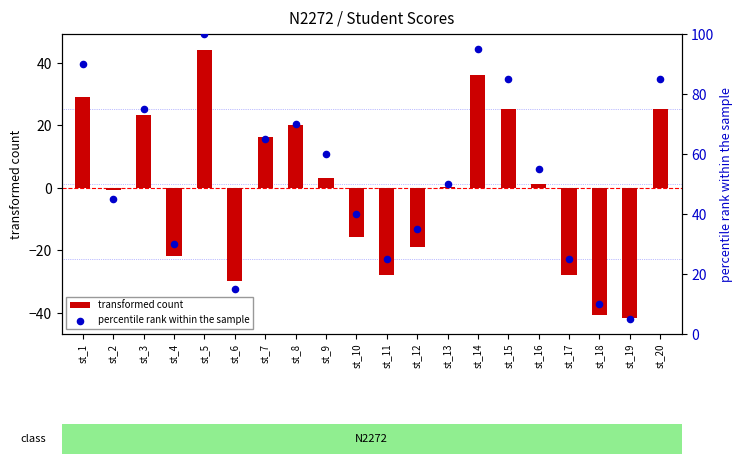

Which series contains the highest Y value?

percentile rank within the sample